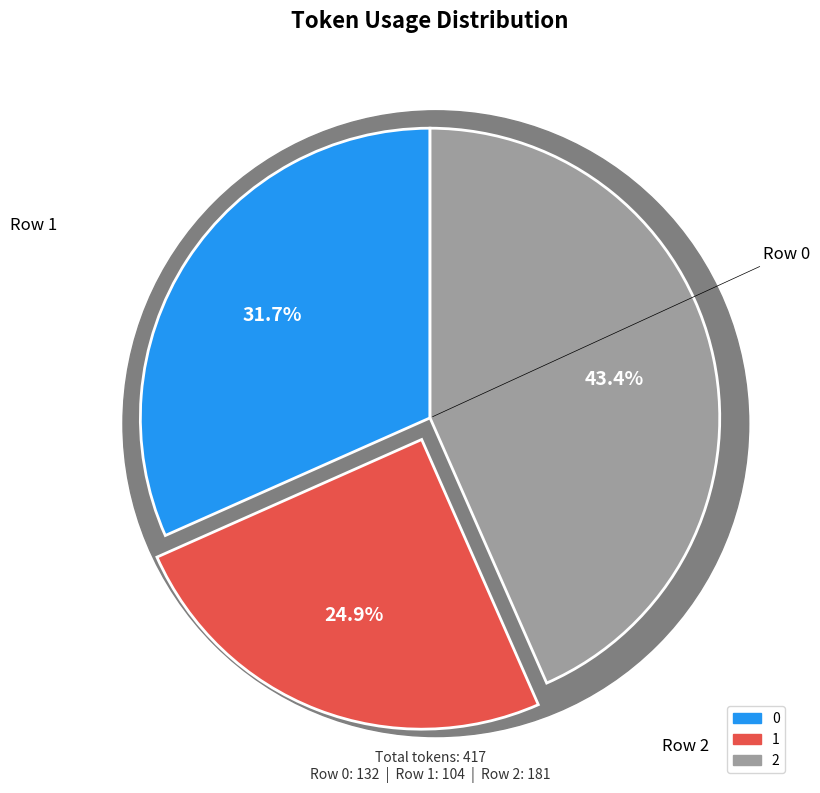

Combined, what portion of the pie is 2 and 0?

75.1%